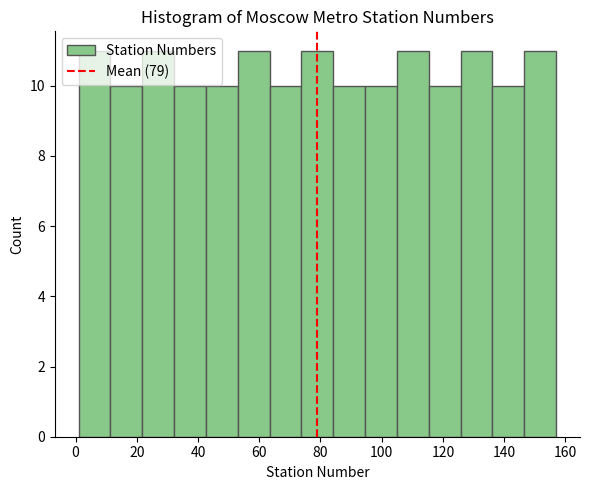

What is the height of the bar covering 136.2 to 146.6 on the x-axis? Neither the bar edges nor the heights are printed on the chart, so give them approximately, as read against the axes.

10